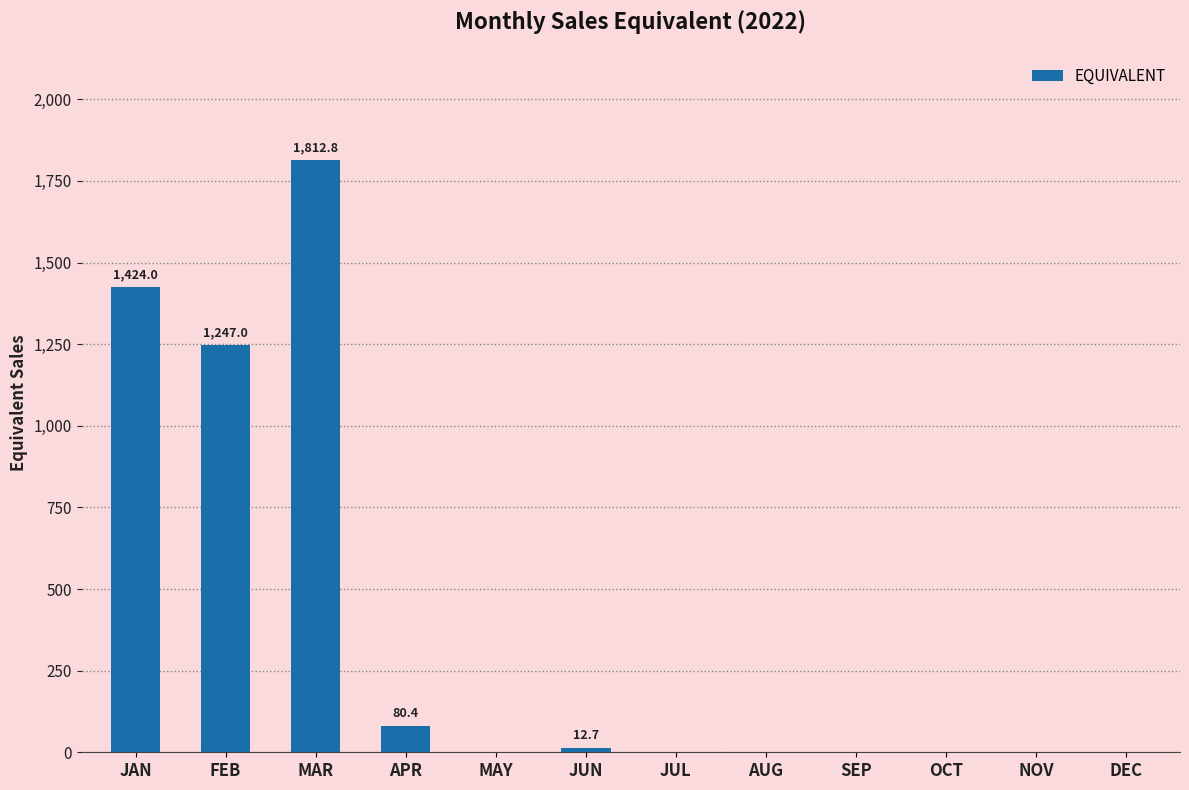

What is the sum of all values?

4576.9